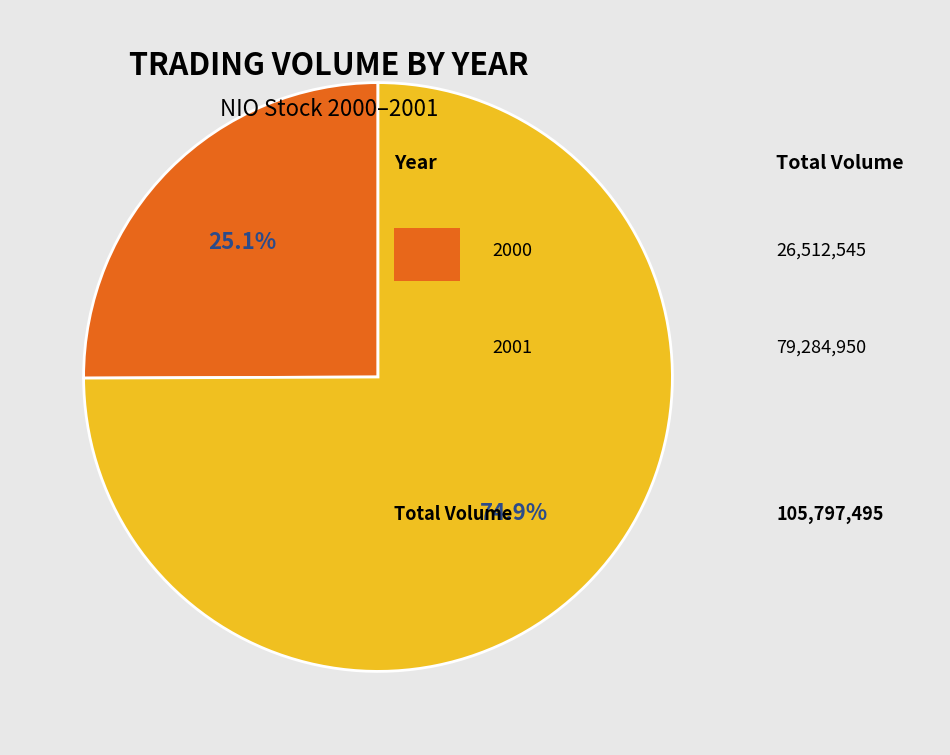

Is there any slice that represents more than half of the pie?

Yes